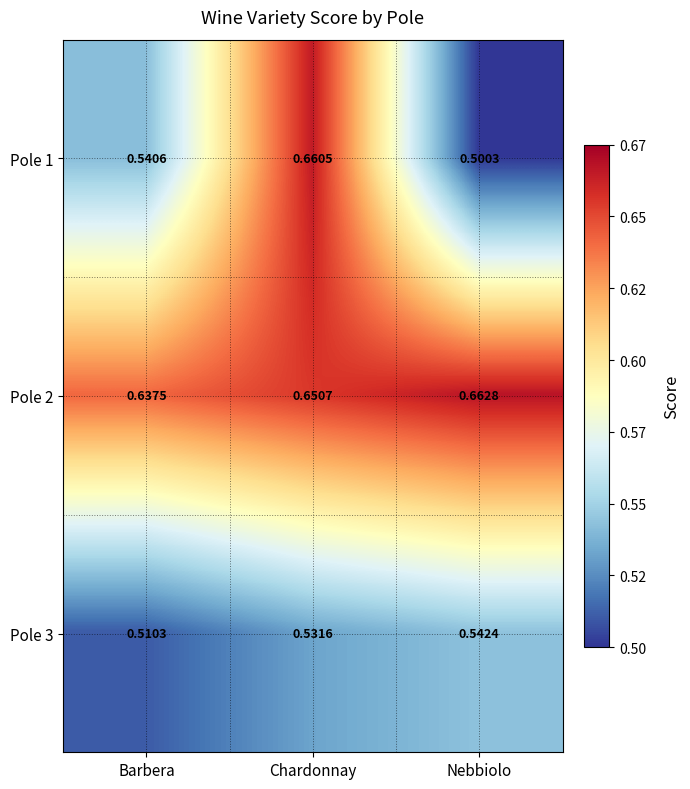

At which category is the sum across all series the highest?

Chardonnay